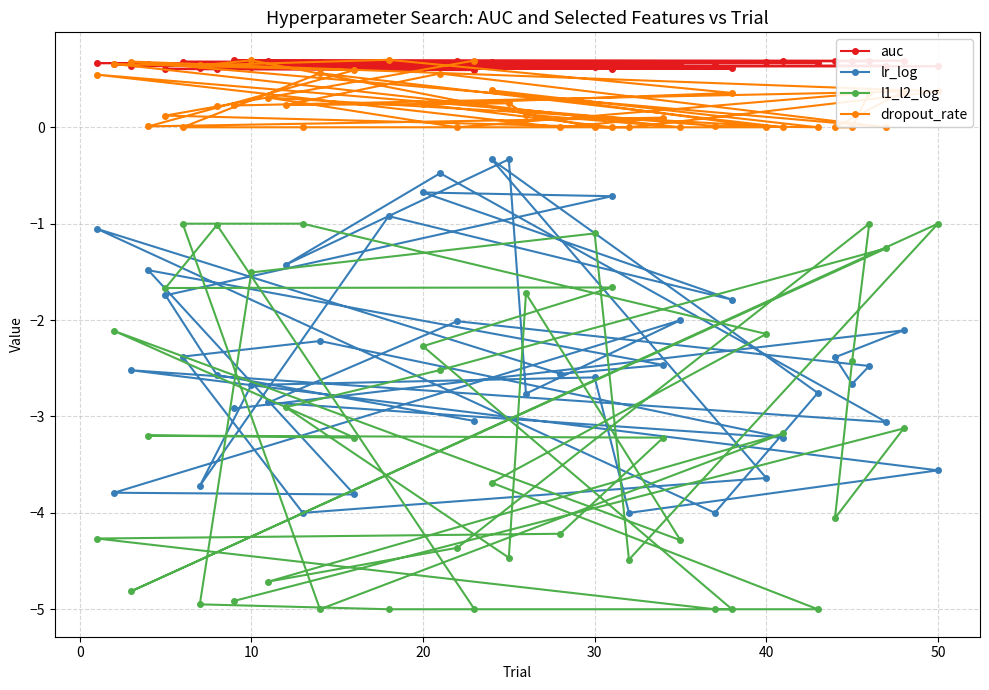

Which series has the widest spread of values?

l1_l2_log